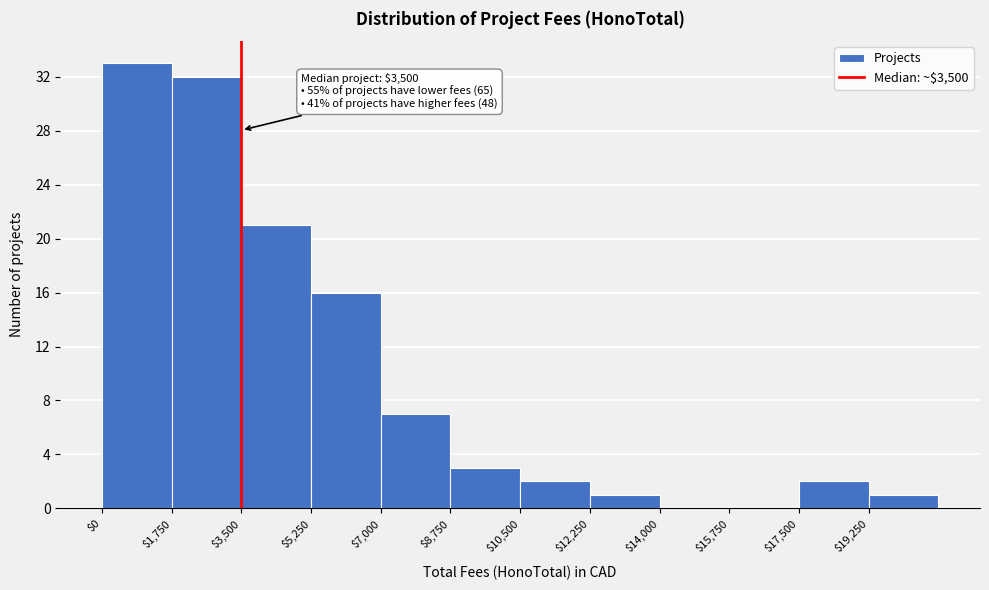

Which range on the x-axis has the tallest bar?

0 to 1750